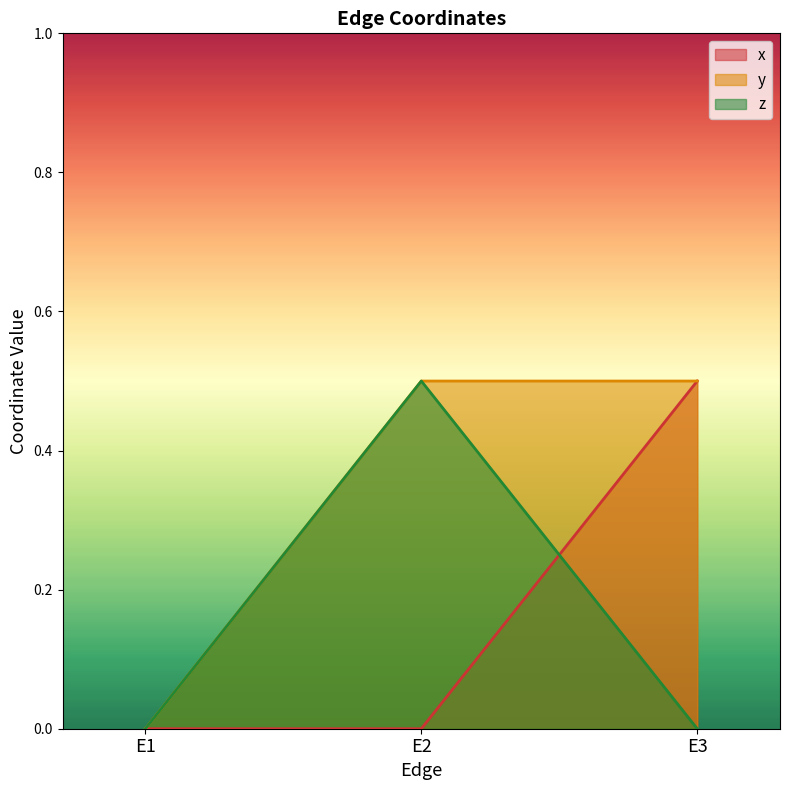

How many positive values does the y series have?

2